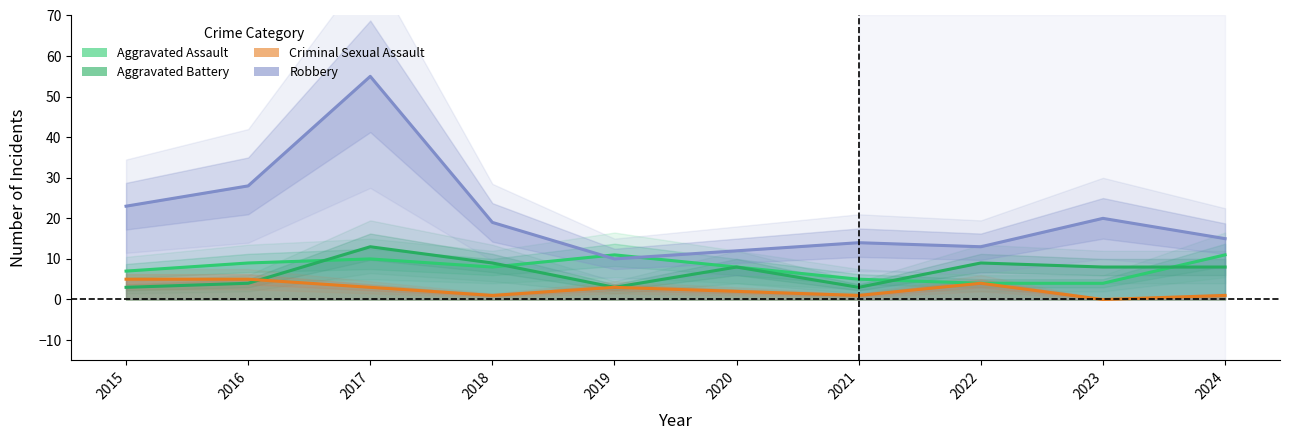

What is the difference between the maximum and minimum values in the Aggravated Battery series?

10